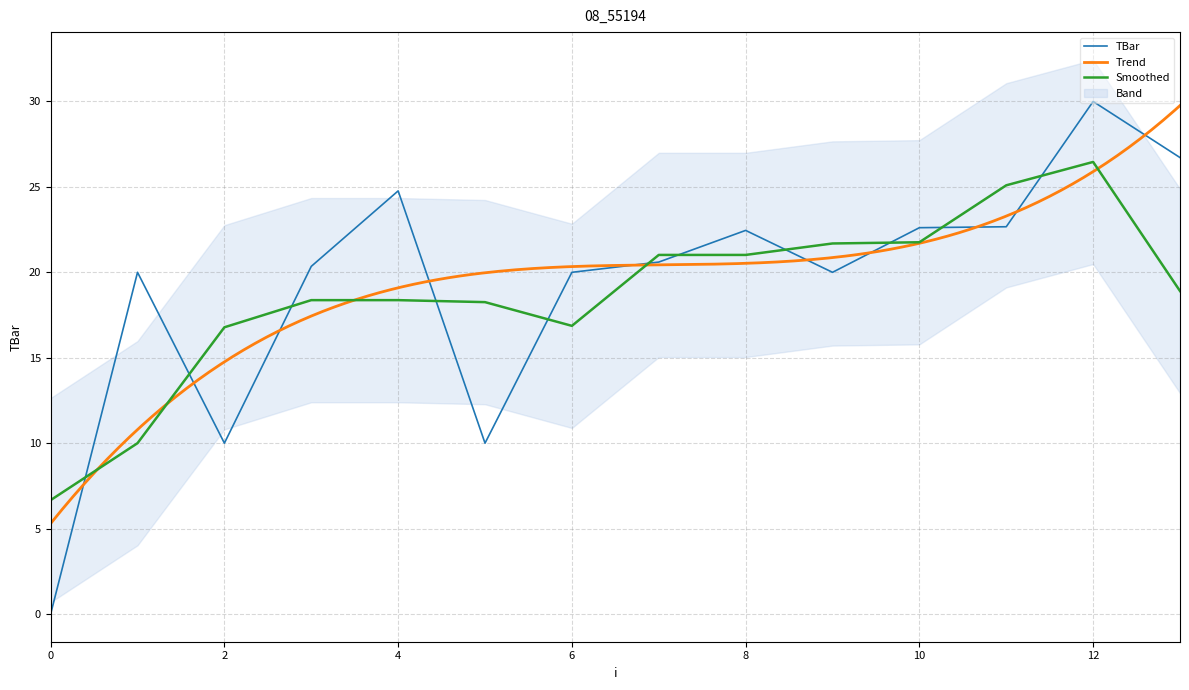

Rank the categories by value from highest to lowest.

12, 13, 4, 11, 10, 8, 7, 3, 1, 6, 9, 2, 5, 0